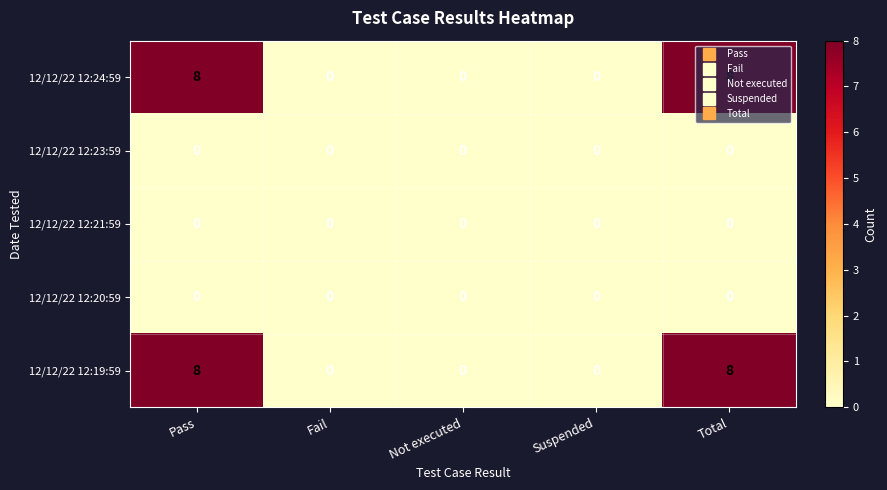

The value of 12/12/22 12:21:59 at Suspended is 0. True or false?

True